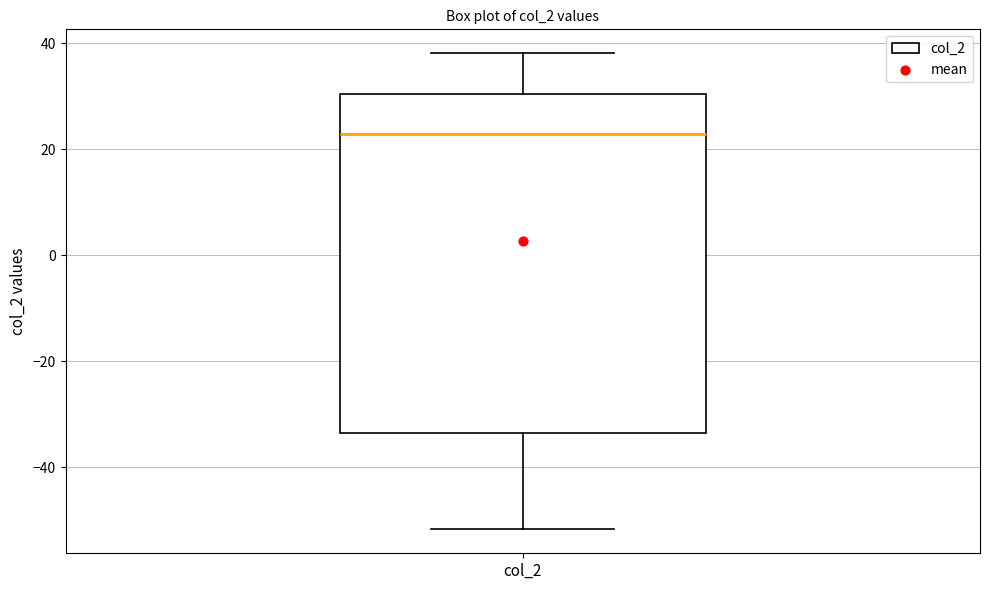

Read this box plot against the y-axis: the position of the median line, the range covered by the box, and the ends of both whiskers. The values are not printed on the chart, so give them approximately, as read against the axis.

median 22, box -34 to 30, whiskers -52 to 38